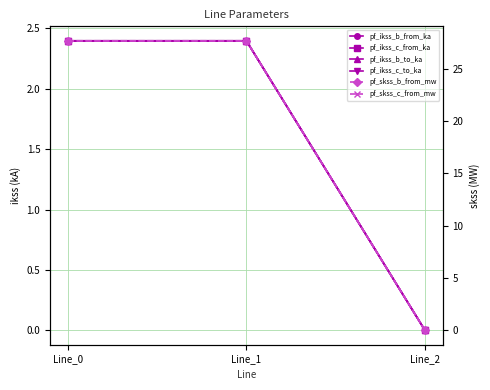

True or false: pf_skss_c_from_mw has a value of 17.8 at Line_2.

False